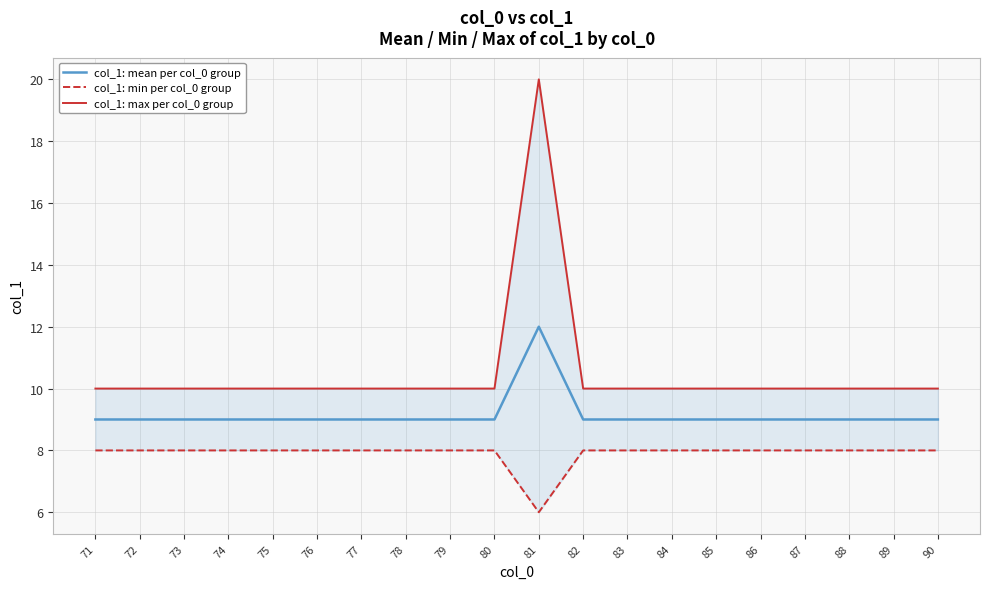

True or false: col_1: min per col_0 group and col_1: max per col_0 group intersect in this chart.

False